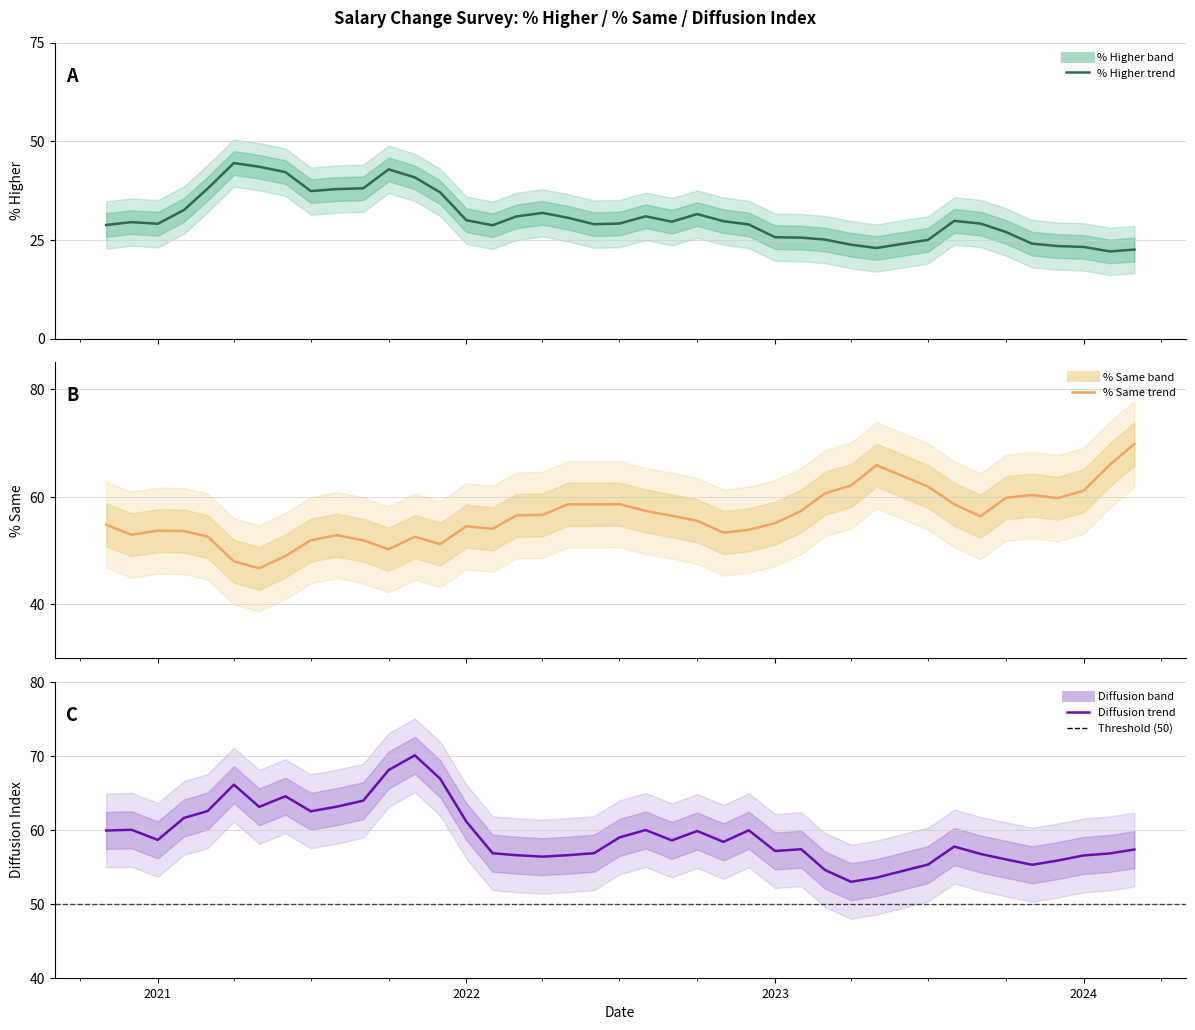

Reading left to right, what are all the values shown in this chart?

% Higher (smoothed): 28.8	29.5	29.1	32.6	38.0	44.5	43.6	42.2	37.4	37.9	38.1	42.9	40.9	37.1	30.0	28.7	31.0	31.9	30.6	29.0	29.2	31.0	29.6	31.6	29.8	28.9	25.7	25.6	25.1	23.8	23.0	25.0	29.8	29.2	27.0	24.1	23.5	23.2	22.1	22.6
% Same (smoothed): 54.8	52.9	53.7	53.6	52.6	48.0	46.7	49.0	51.9	52.9	51.9	50.2	52.6	51.2	54.5	54.0	56.5	56.6	58.6	58.6	58.6	57.4	56.5	55.5	53.3	53.9	55.1	57.4	60.6	62.1	65.9	61.9	58.6	56.4	59.8	60.3	59.7	61.1	66.0	69.8
Diffusion Index (smoothed): 59.9	60.0	58.6	61.6	62.5	66.1	63.1	64.5	62.5	63.1	63.9	68.1	70.1	66.9	61.1	56.8	56.6	56.4	56.6	56.8	59.0	60.0	58.6	59.8	58.4	59.9	57.1	57.4	54.6	53.0	53.5	55.3	57.7	56.7	56.0	55.3	55.8	56.5	56.8	57.3